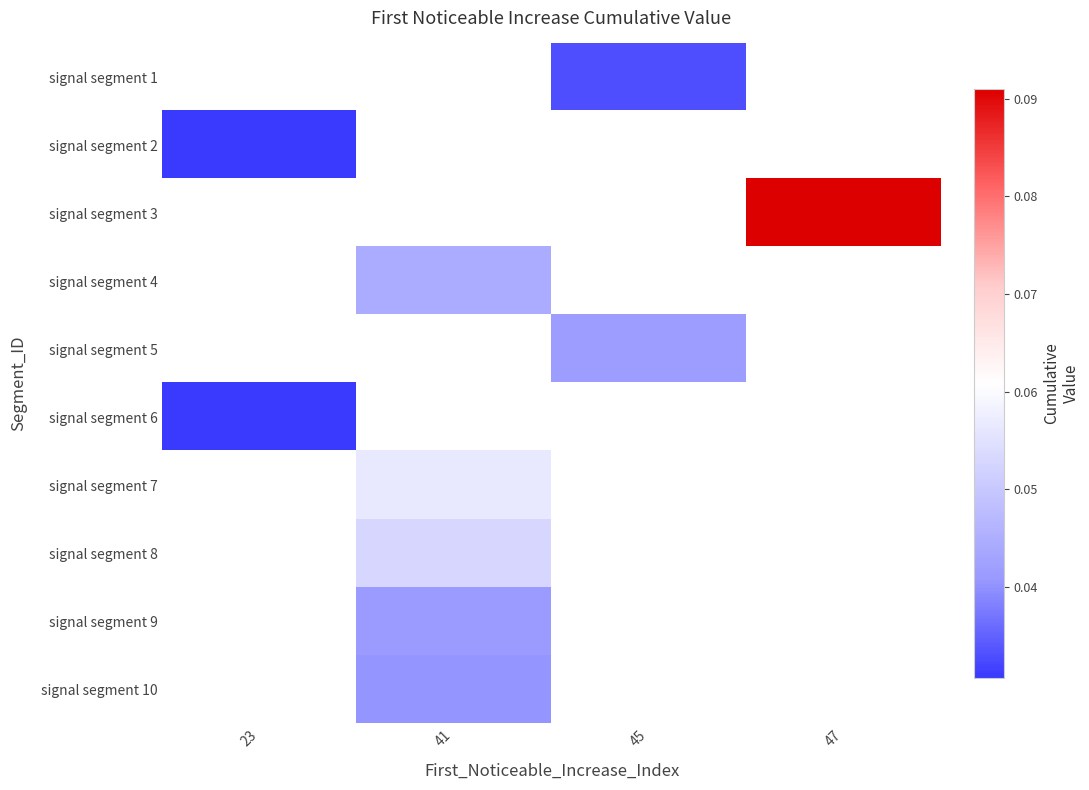

How many categories are shown in the chart?

4